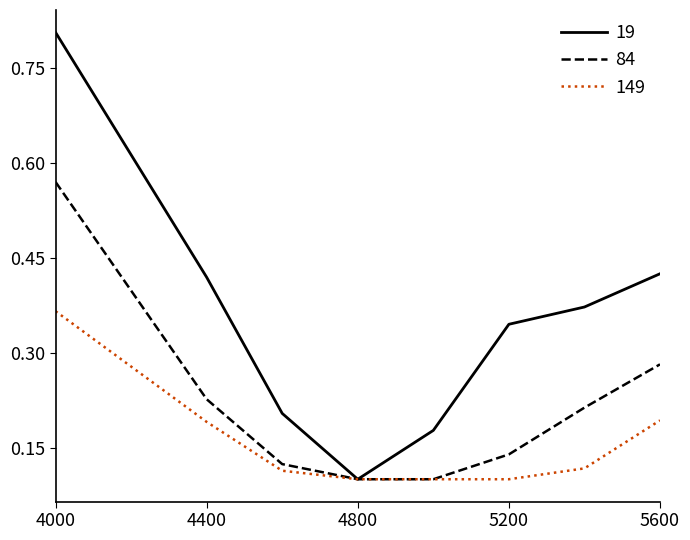

What is the greatest value displayed?

0.8